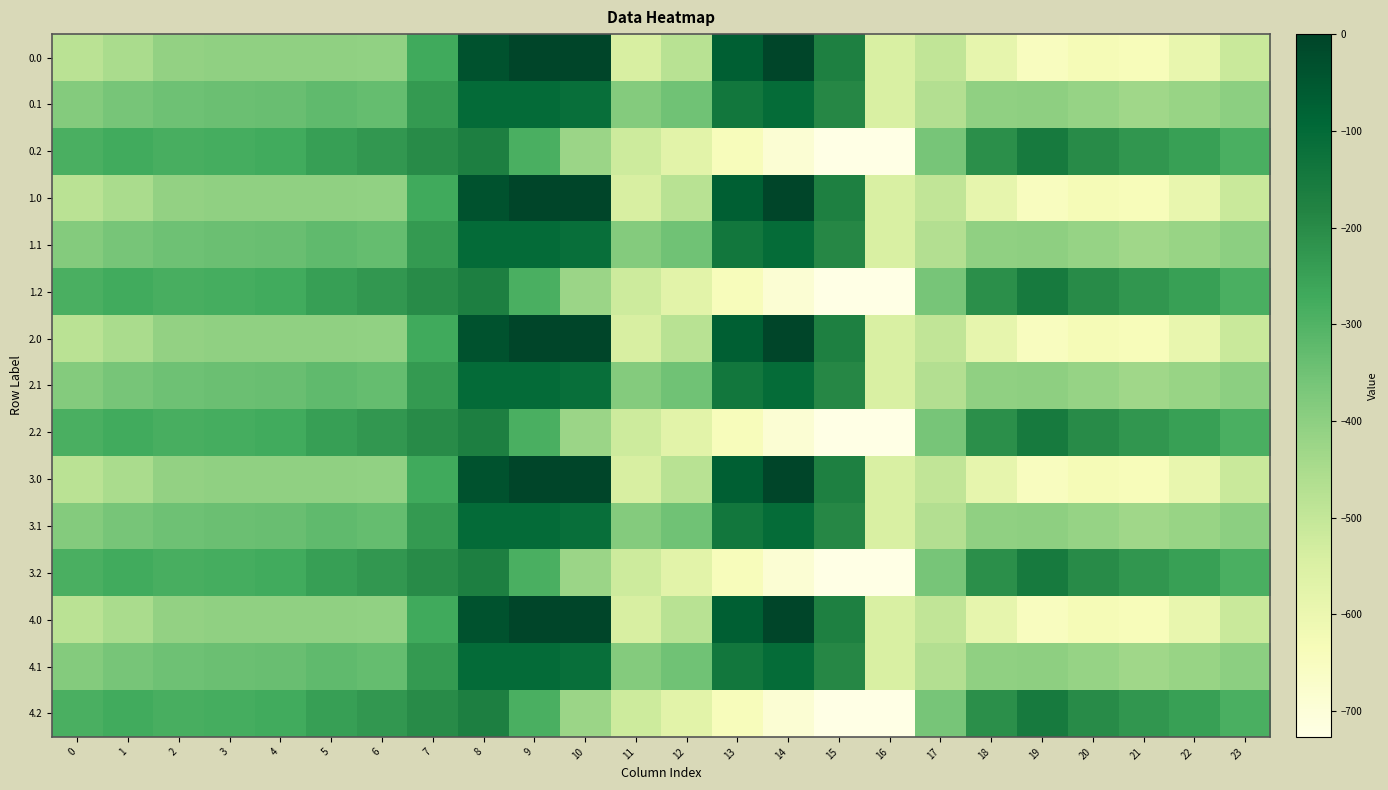

Rank the series at 7 from highest to lowest value.

0.2, 1.2, 2.2, 3.2, 4.2, 0.1, 1.1, 2.1, 3.1, 4.1, 0.0, 1.0, 2.0, 3.0, 4.0